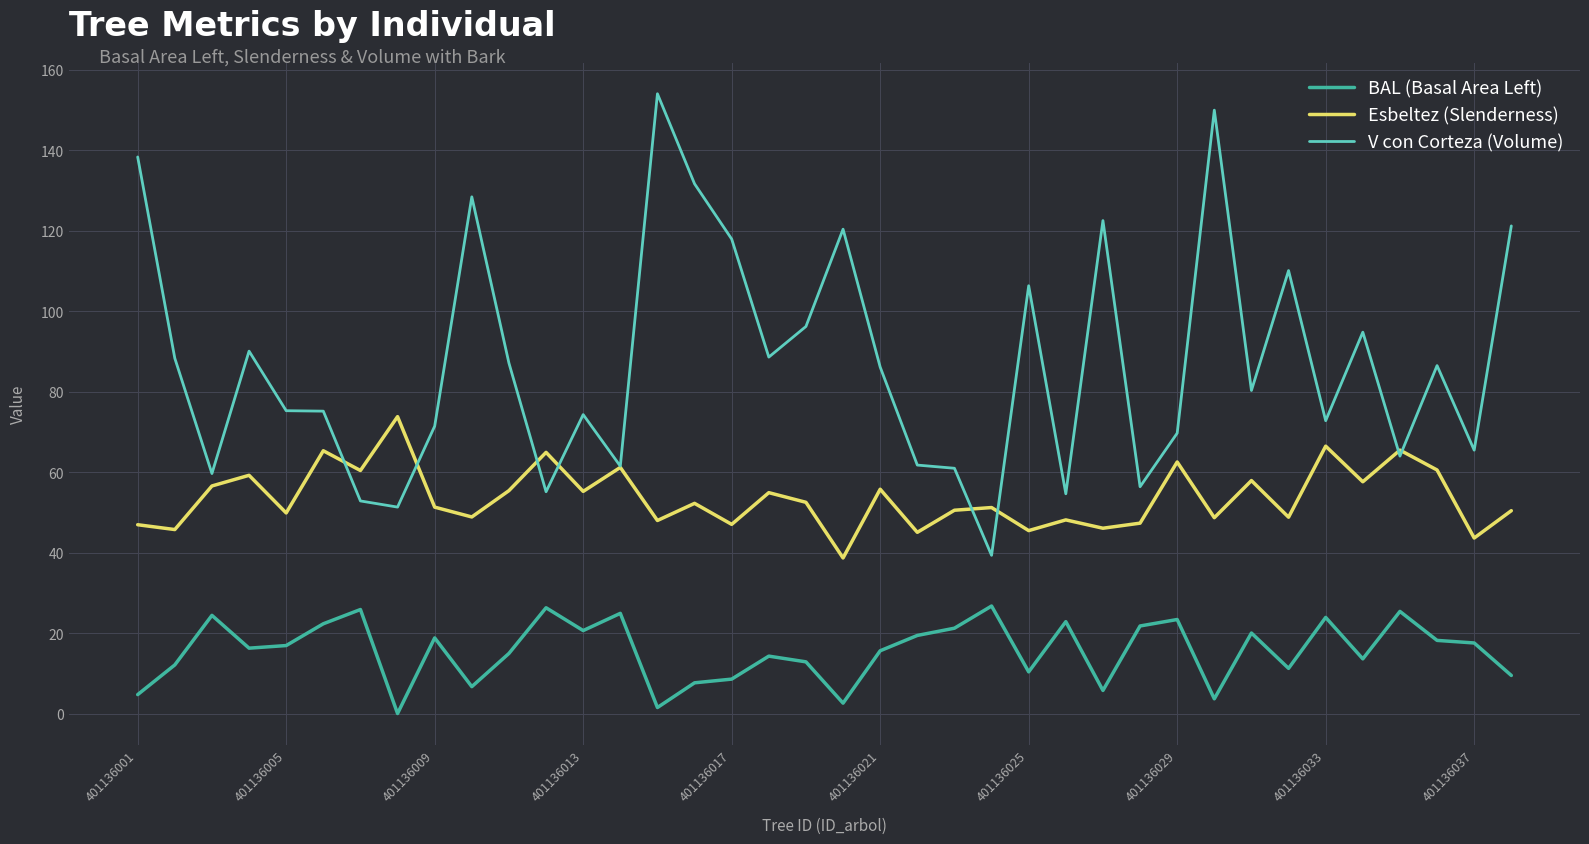

Does the chart have visible grid lines?

Yes